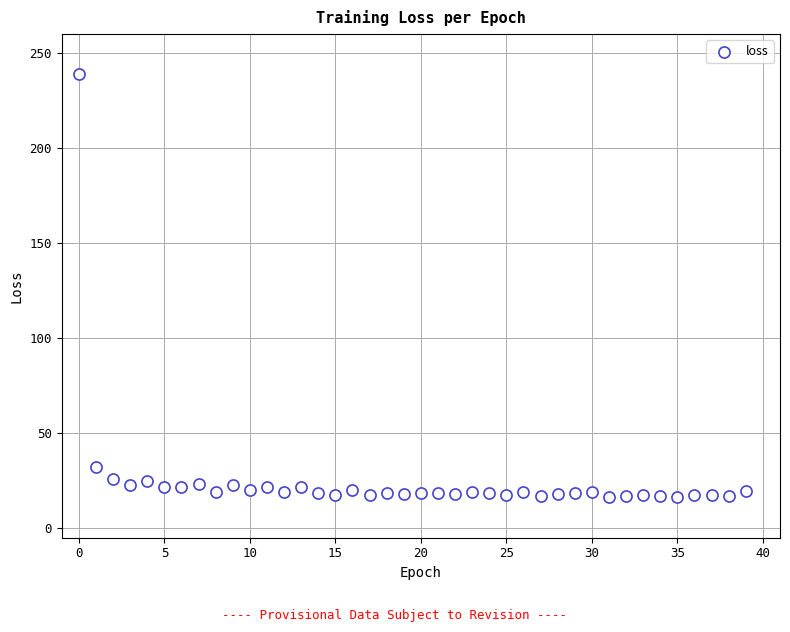

What Y value in the scatter plot is closest to 127?

32.4